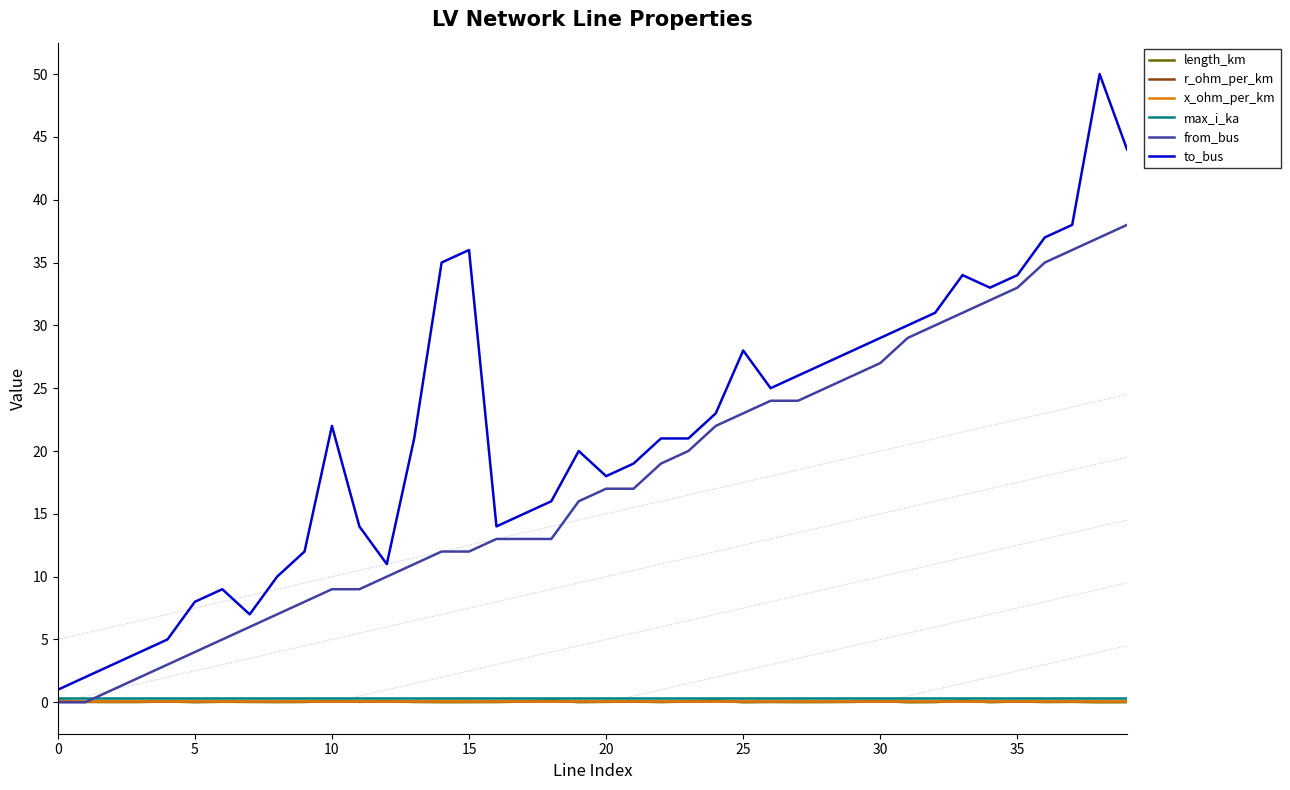

The value of length_km at 33 is 0.1. True or false?

True